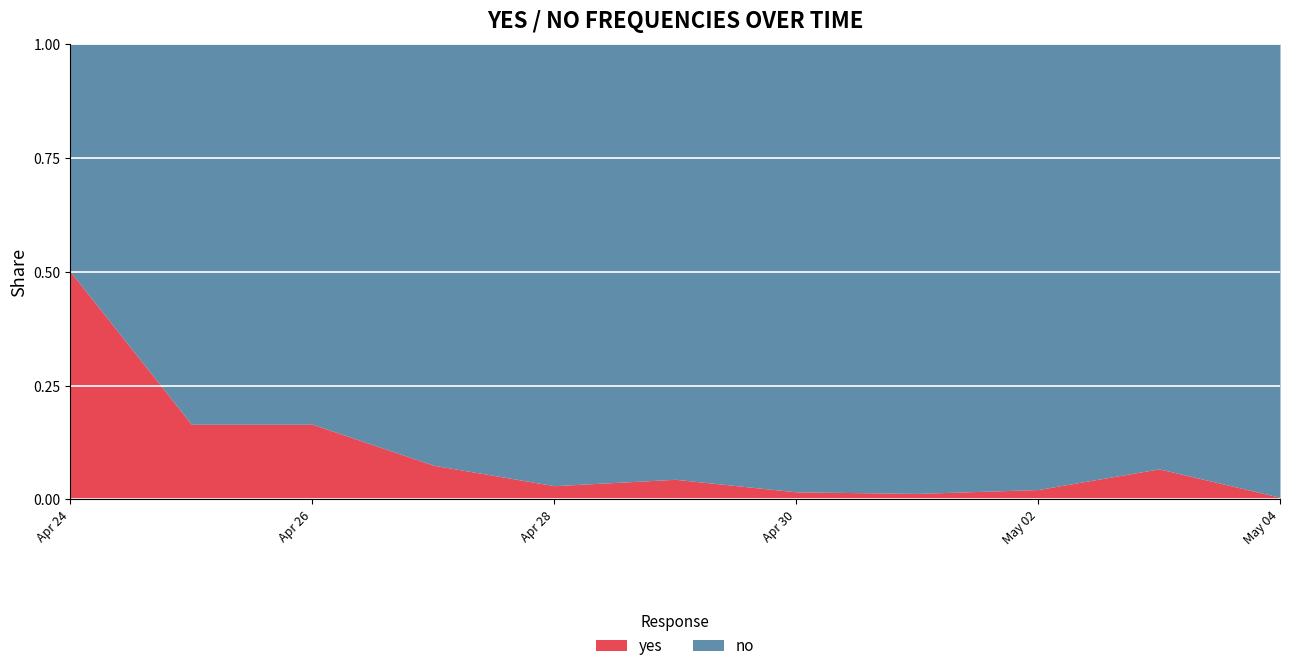

The yes series shows 0.0 at 2025-05-01. True or false?

True